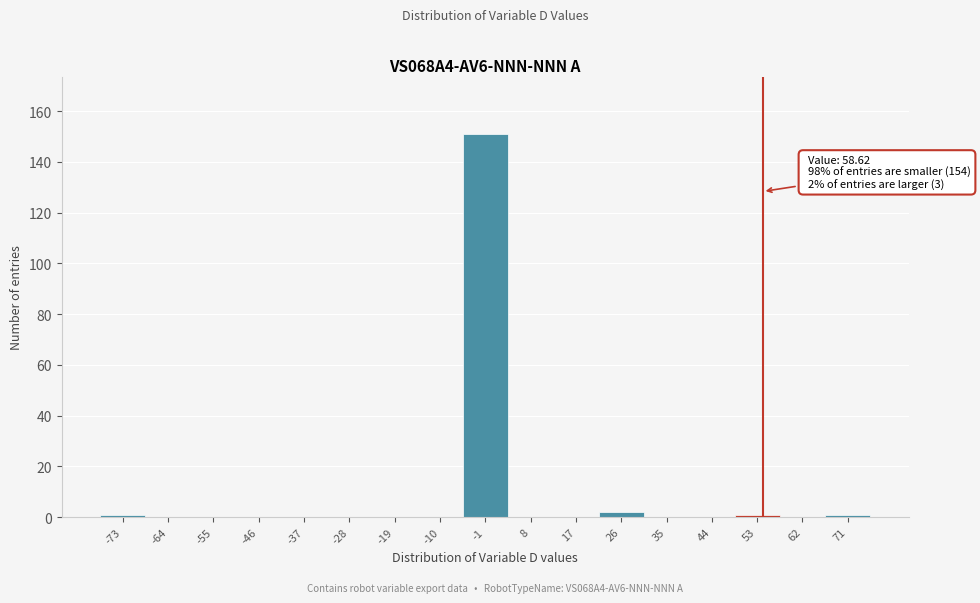

Reading left to right, list all the values displayed in this chart.

-73=1	-64=0	-55=0	-46=0	-37=0	-28=0	-19=0	-10=0	-1=151	8=0	17=0	26=2	35=0	44=0	53=1	62=0	71=1